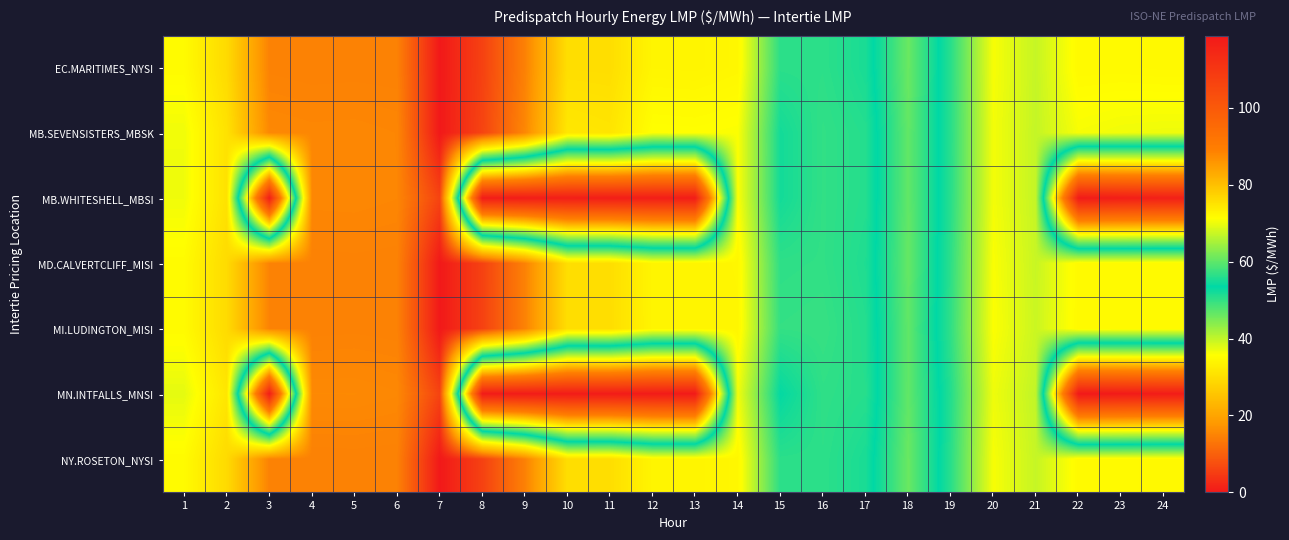

At which category is the sum across all series the highest?

18